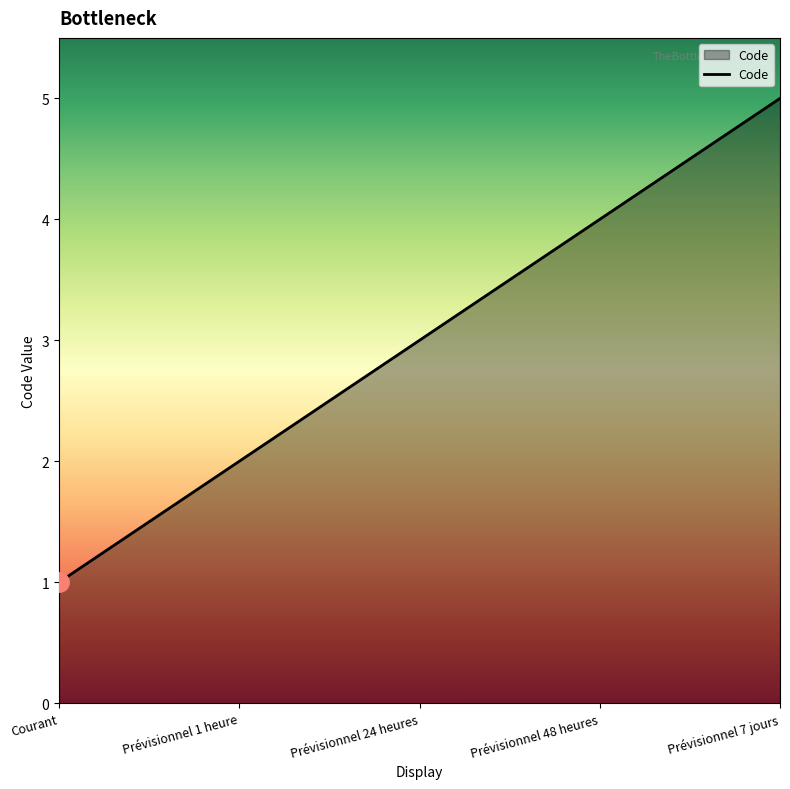

Reading left to right, extract all data points from this chart.

Courant=1	Prévisionnel 1 heure=2	Prévisionnel 24 heures=3	Prévisionnel 48 heures=4	Prévisionnel 7 jours=5